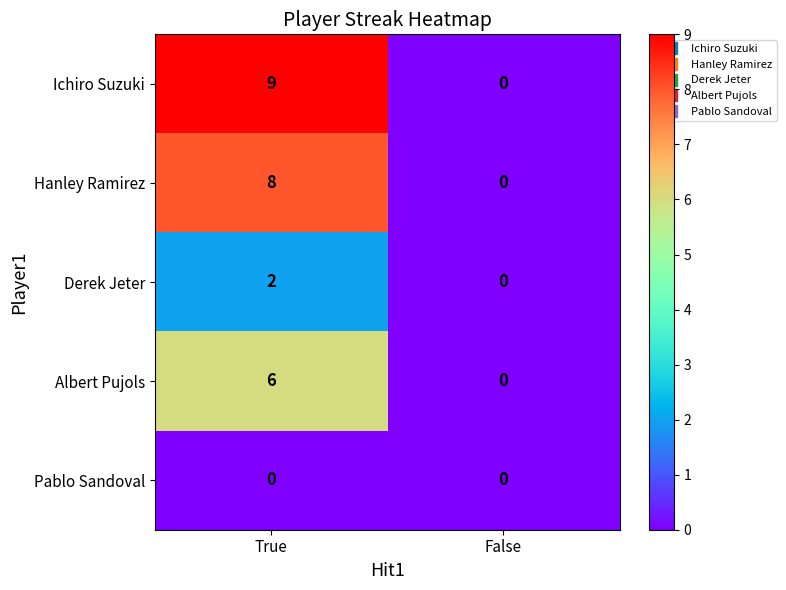

How many distinct data groups are displayed?

5